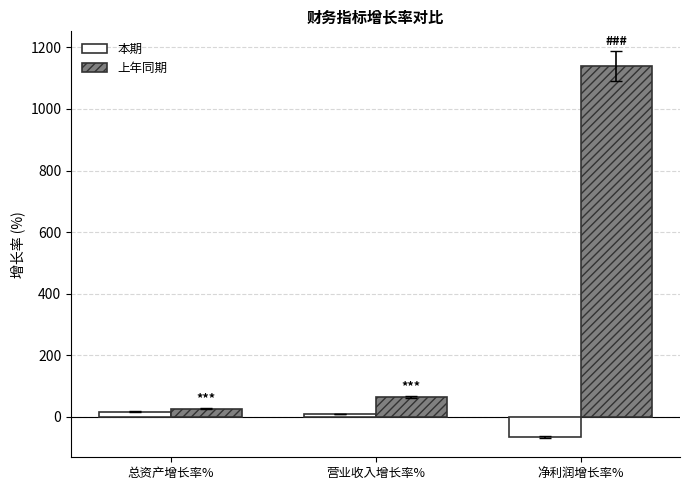

Which category has the lowest value in the 本期 series?

净利润增长率%